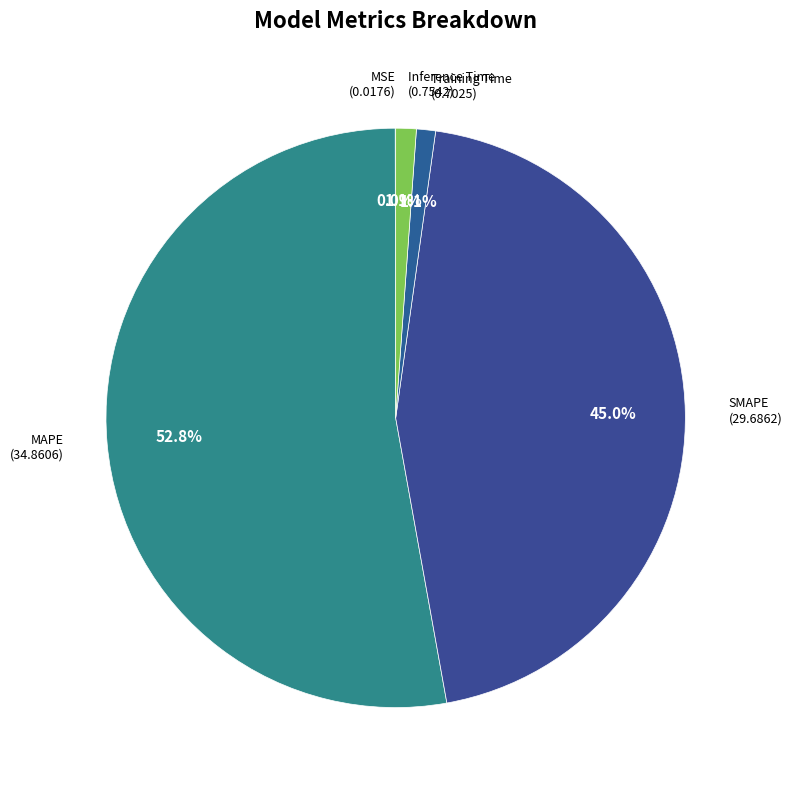

Which slice is the largest?

MAPE